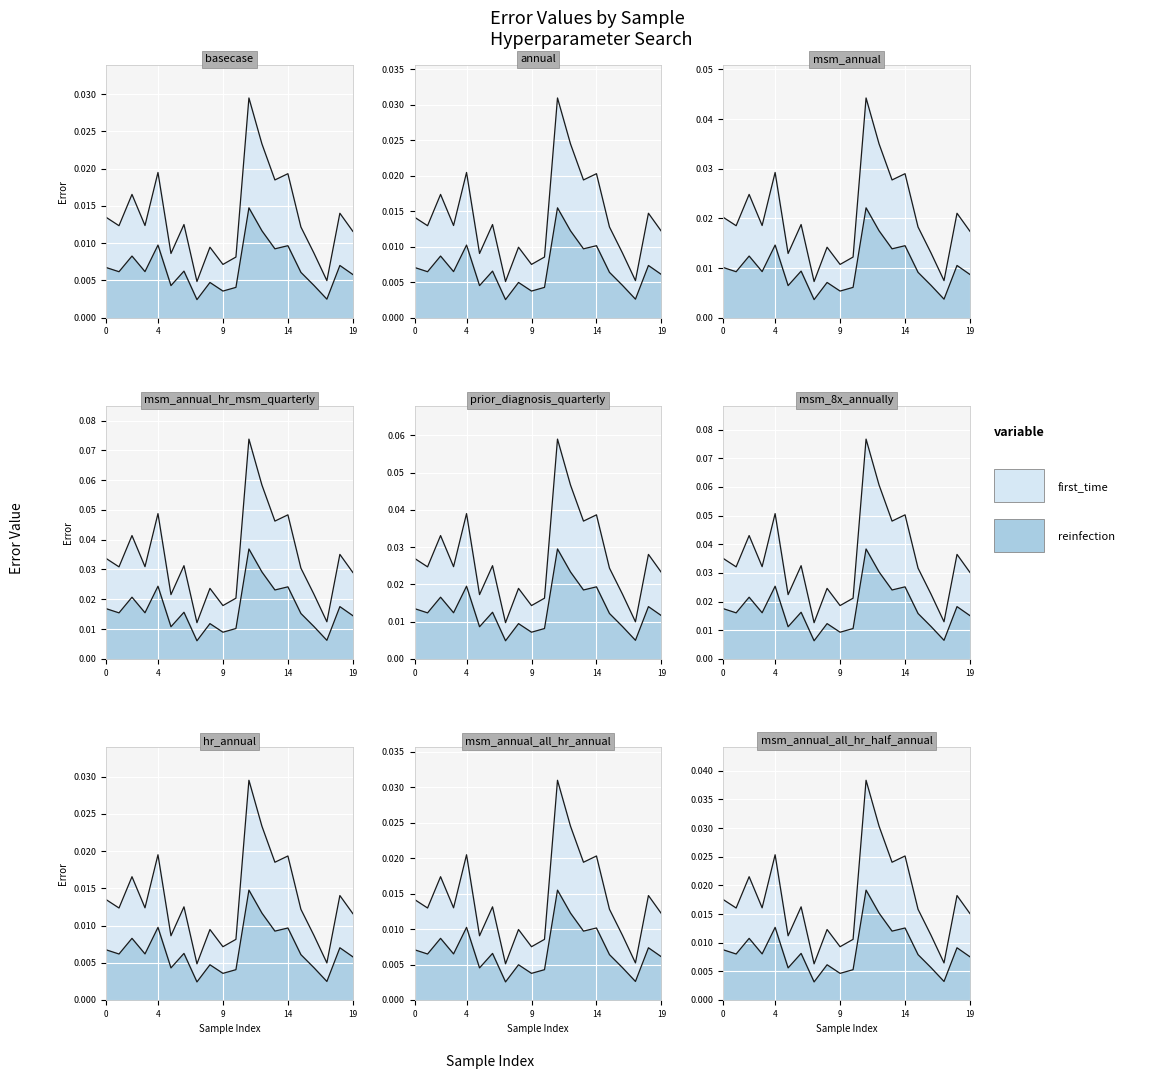

True or false: first_time has a value of 0.0 at 5.

False